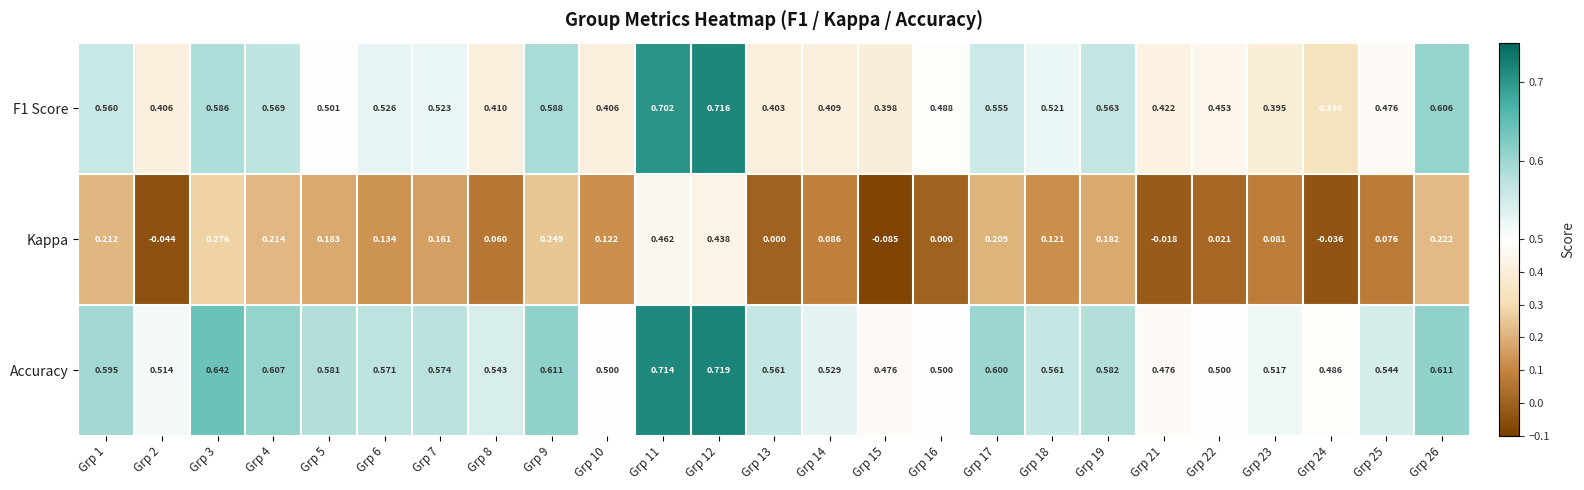

Which series has the largest total across all categories?

Accuracy